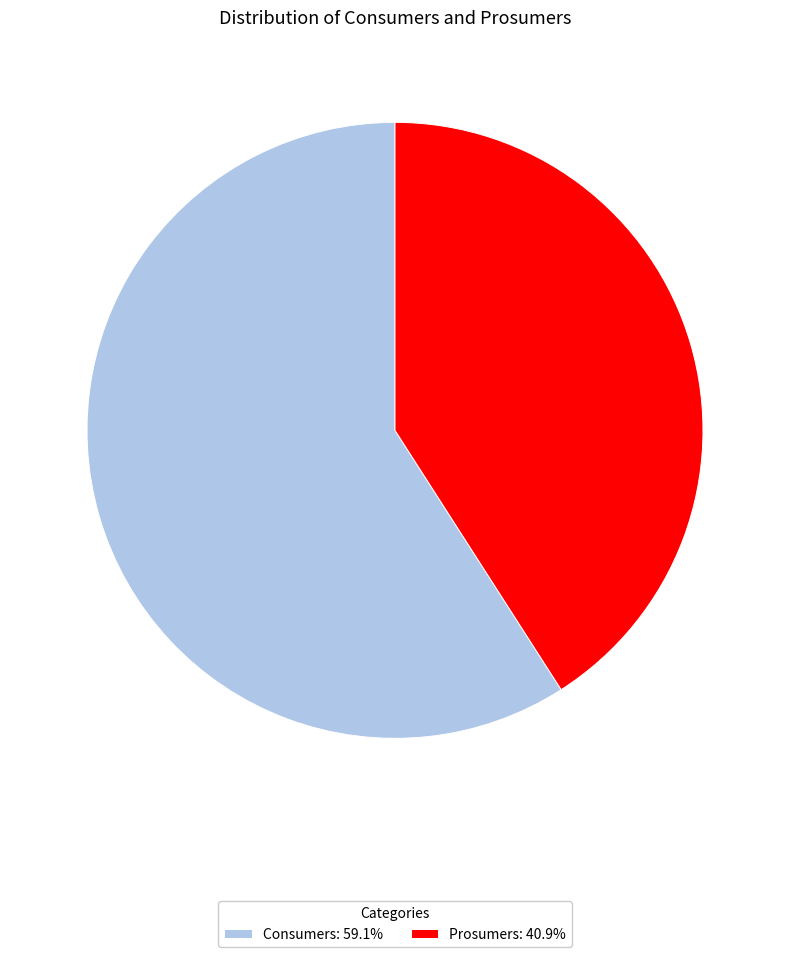

Is there a majority slice in this chart?

Yes